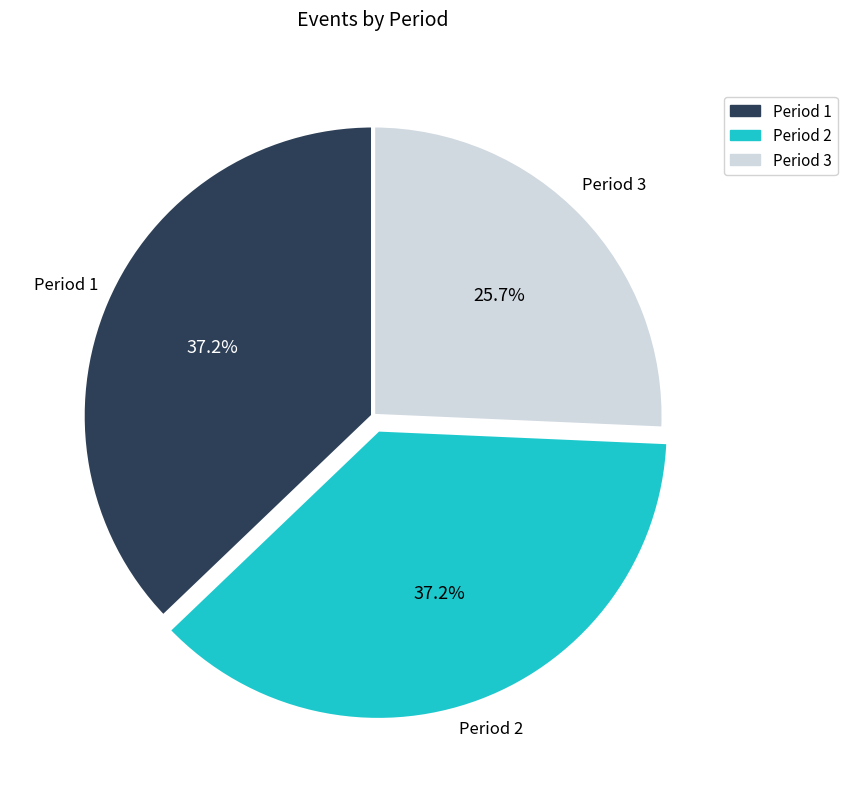

To the nearest percent, what is the difference between the Period 3 and Period 1 slice percentages?

11%